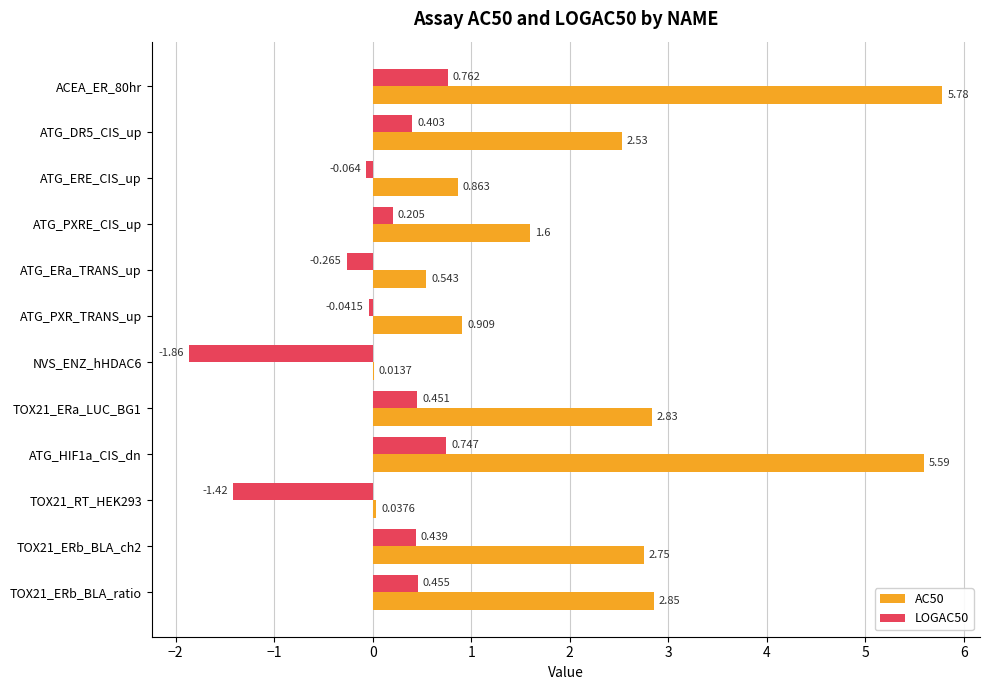

Where is LOGAC50 nearest to the value 0?

ATG_PXR_TRANS_up